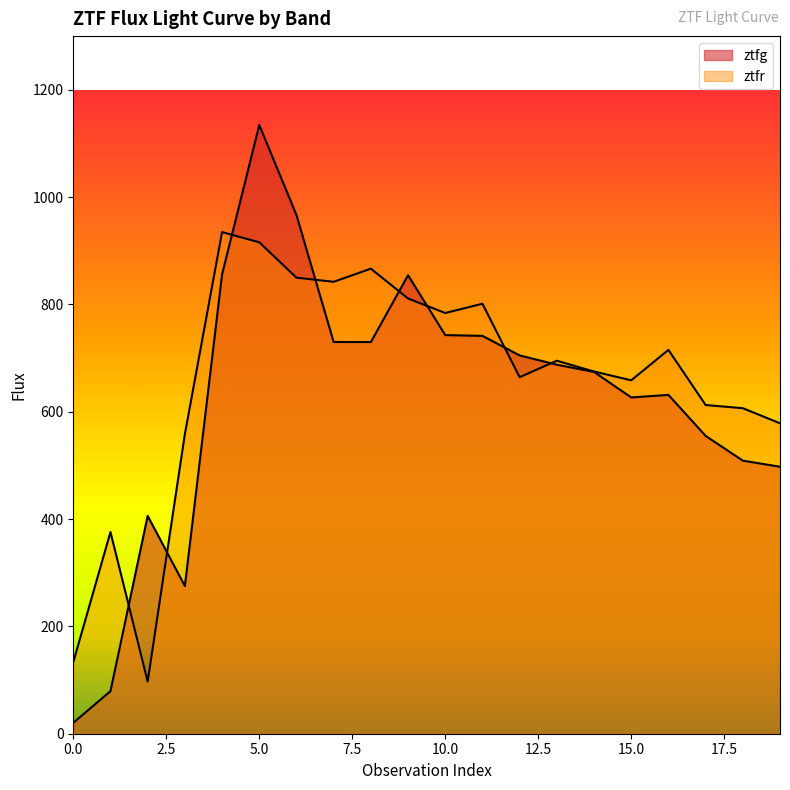

What are all the series names shown in the legend?

ztfg, ztfr